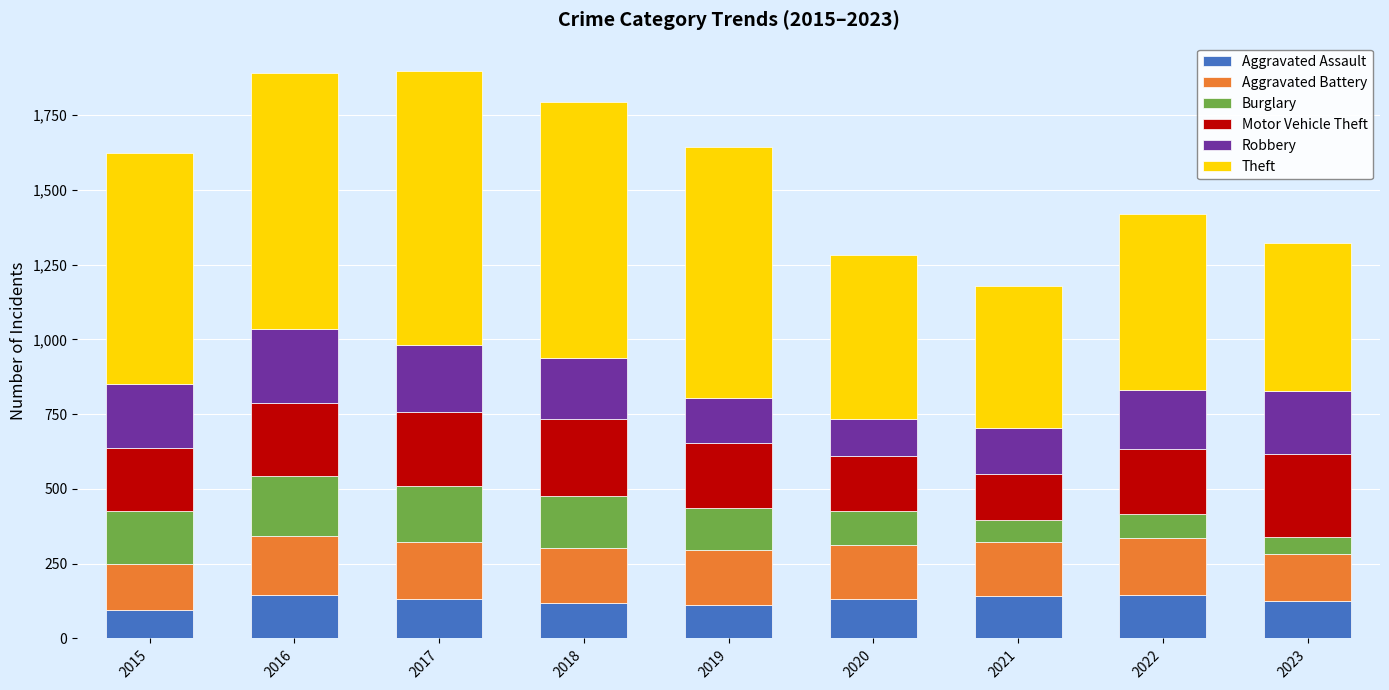

What is the lowest value of the Aggravated Assault series?

95